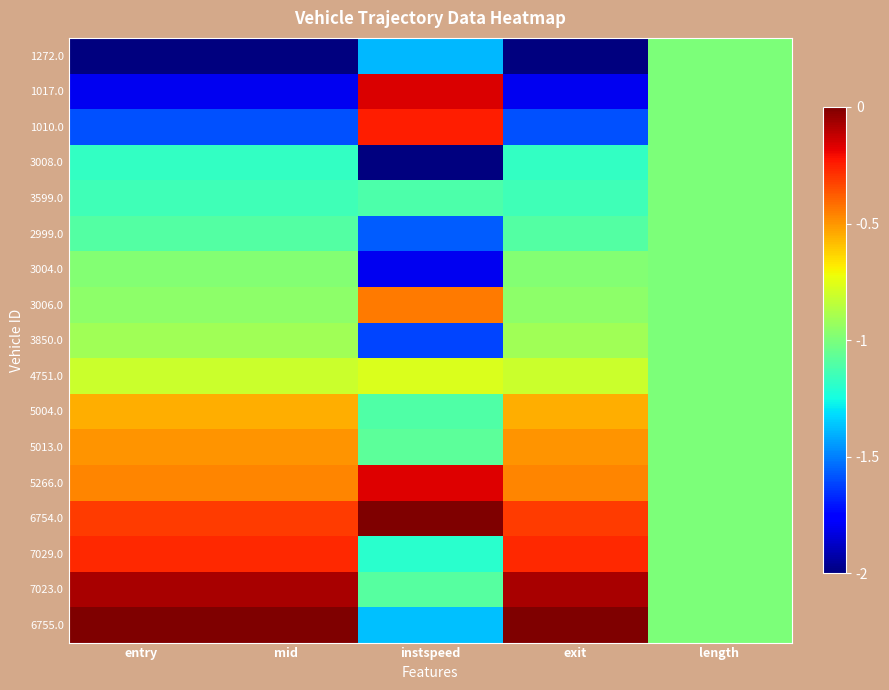

Between exit and instspeed, which is larger?

instspeed